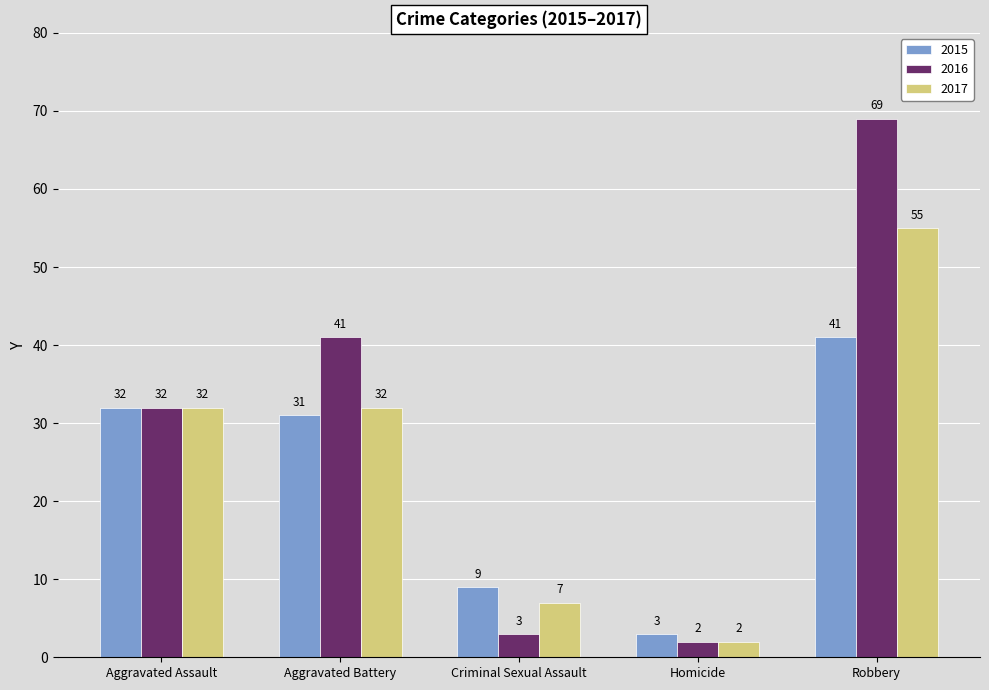

What are all the series names shown in the legend?

2015, 2016, 2017